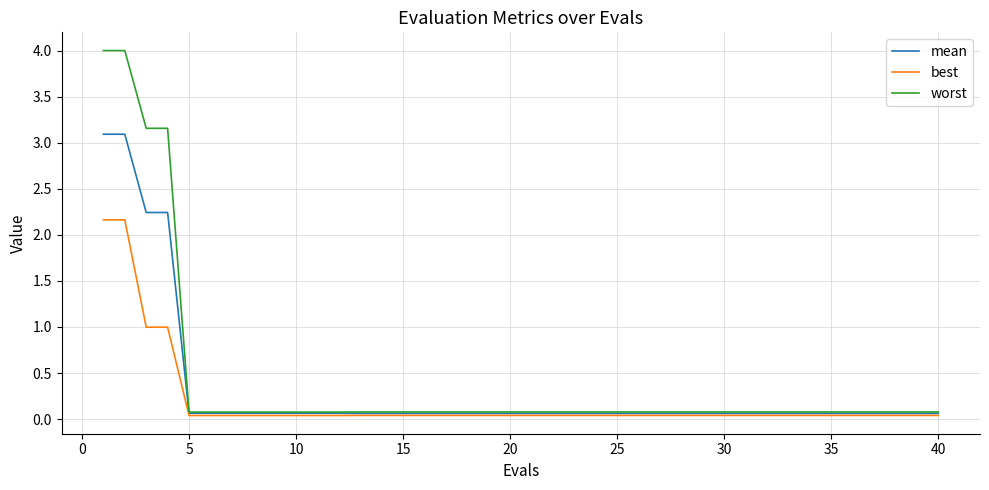

Count the number of categories in the chart.

40